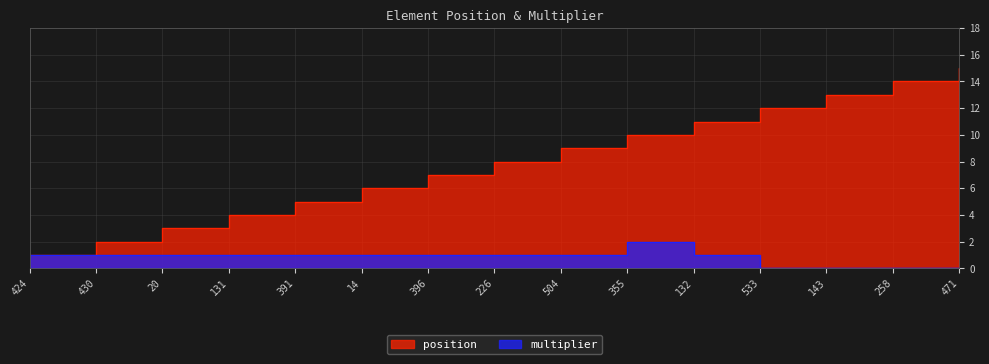

True or false: position and multiplier intersect in this chart.

False